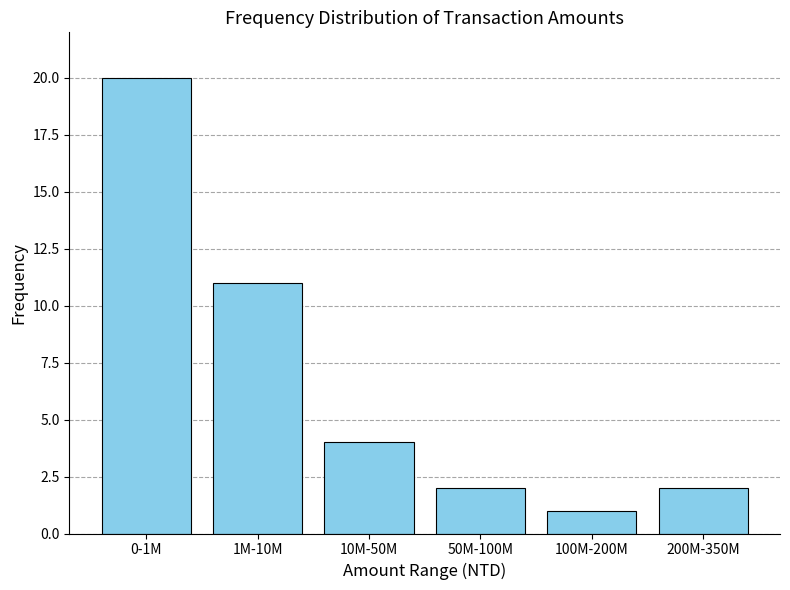

Reading left to right, extract all data points from this chart.

20	11	4	2	1	2